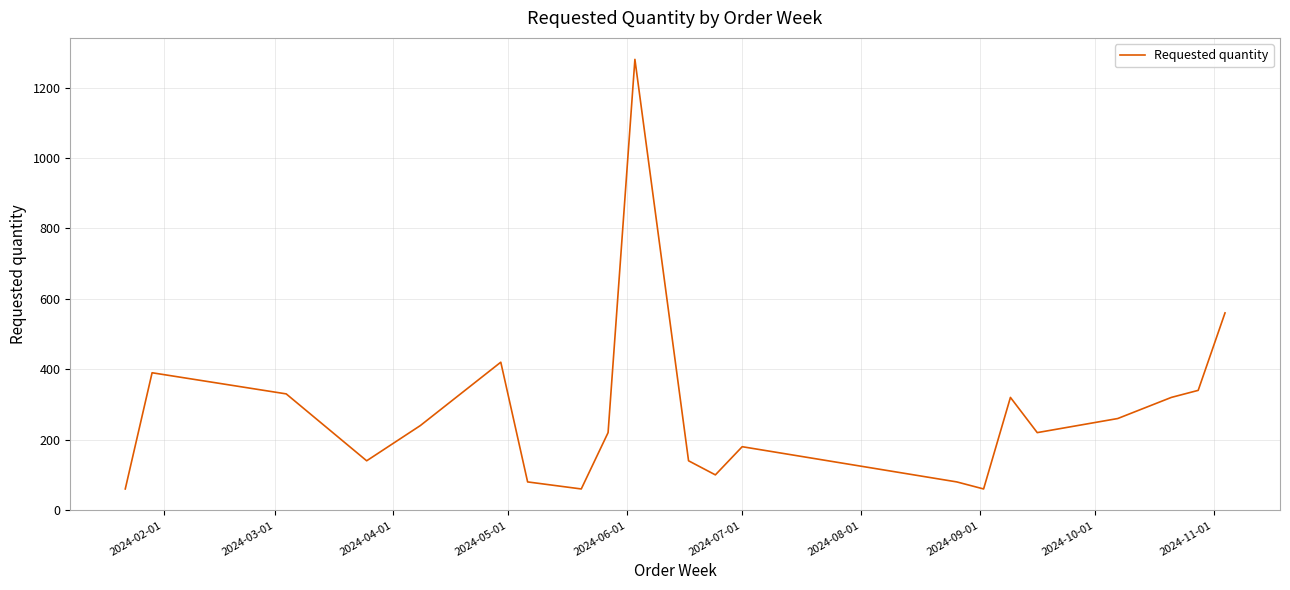

What is the smallest value displayed?

60